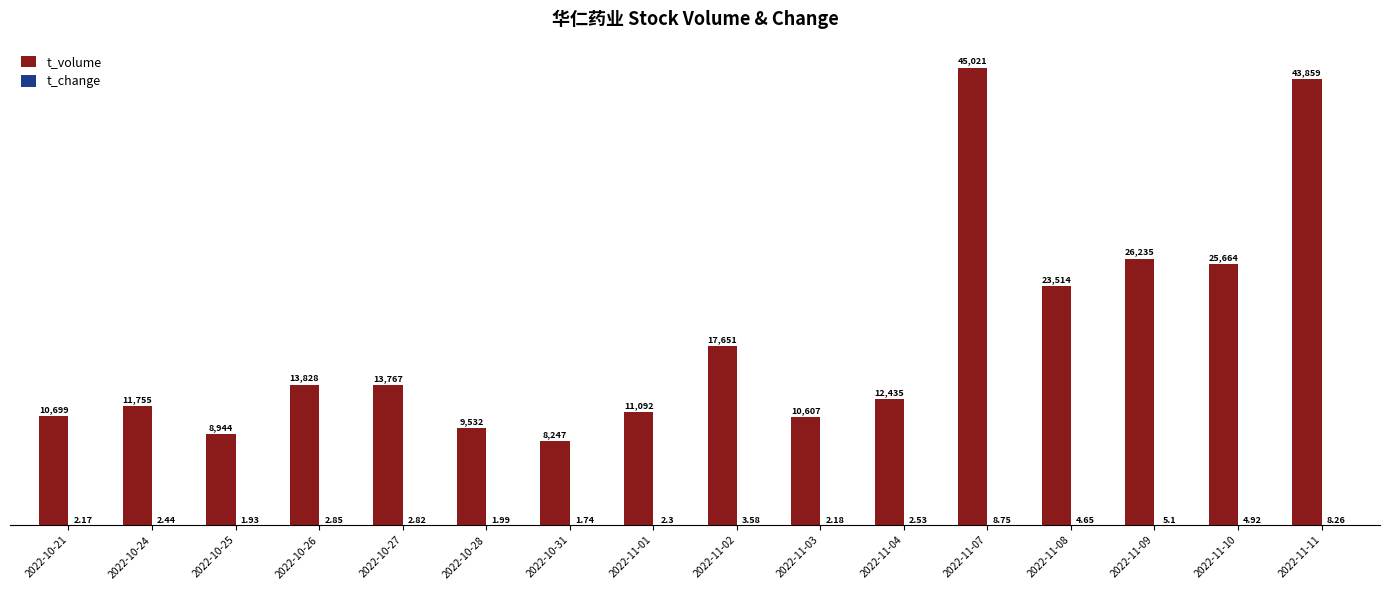

Which series has the largest total across all categories?

t_volume